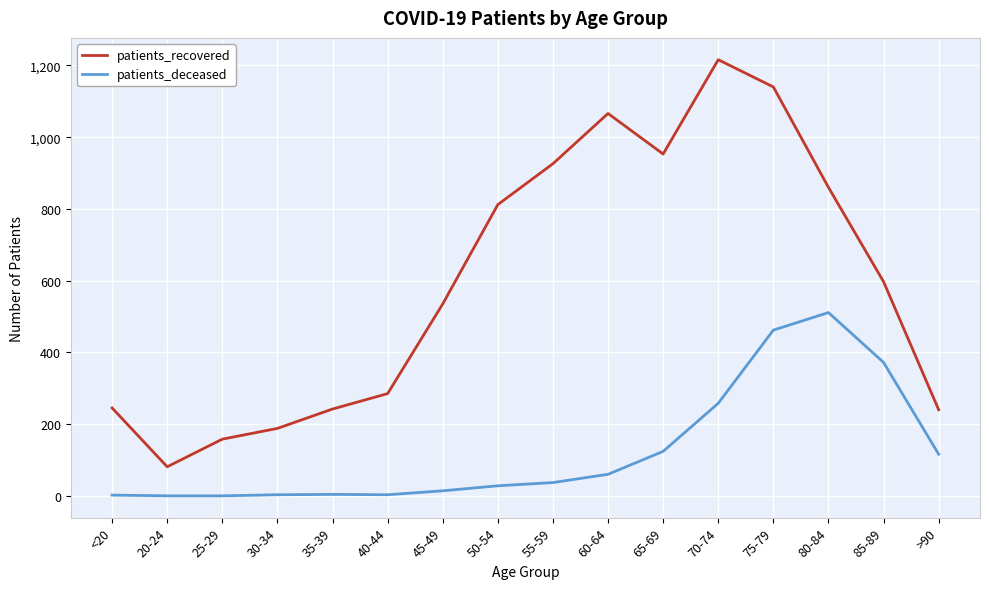

The patients_deceased series shows 124 at 65-69. True or false?

True